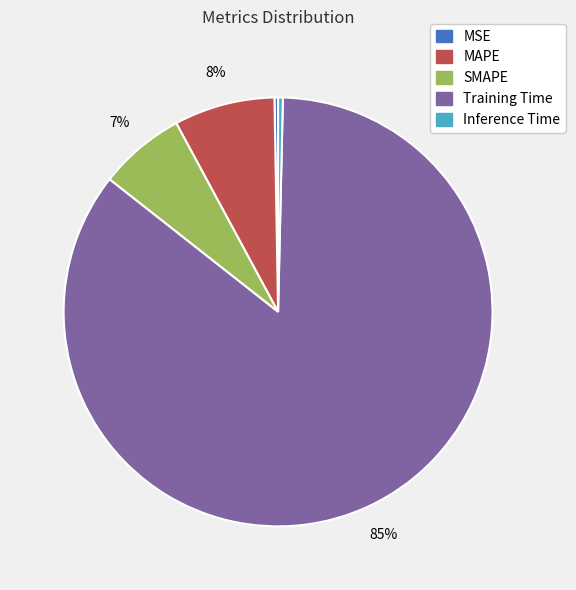

What is the largest slice in the pie chart?

Training Time